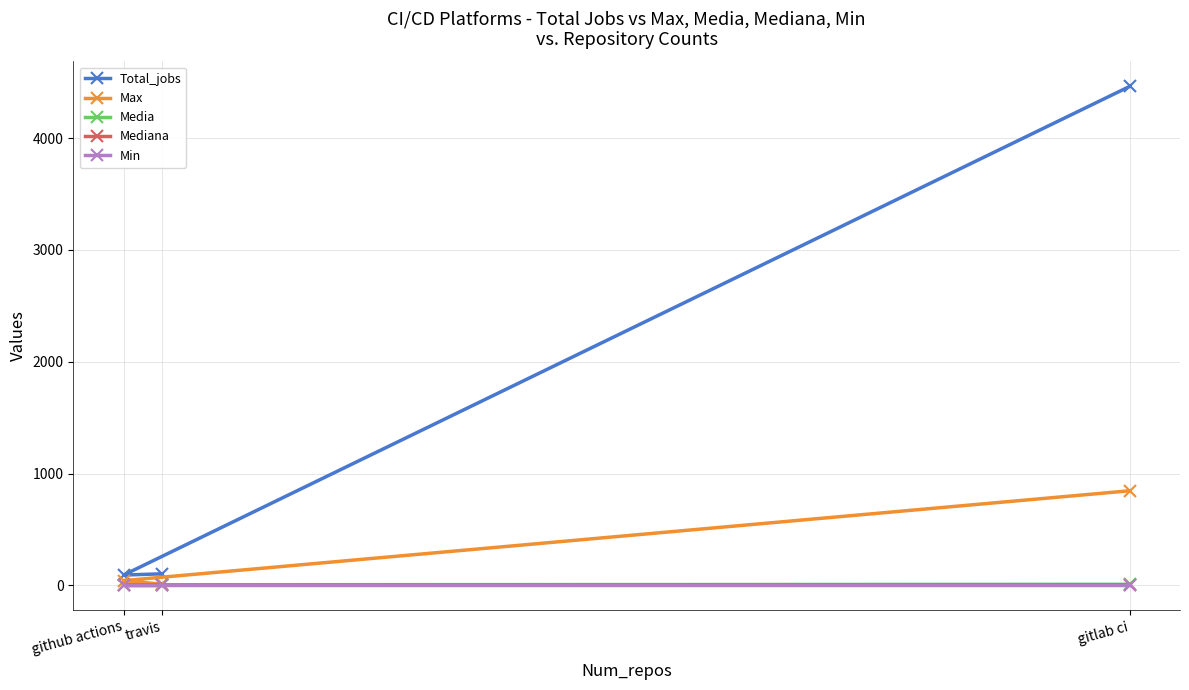

How many values in the Mediana series are below 2?

1